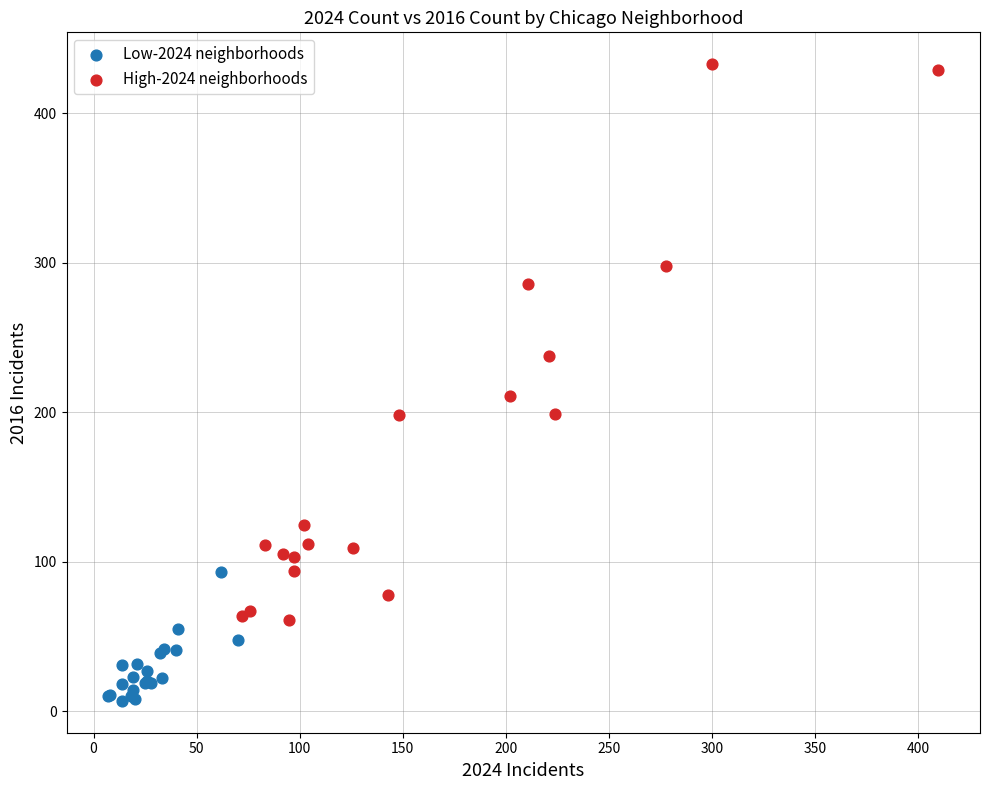

Which series contains the highest Y value?

High-2024 neighborhoods